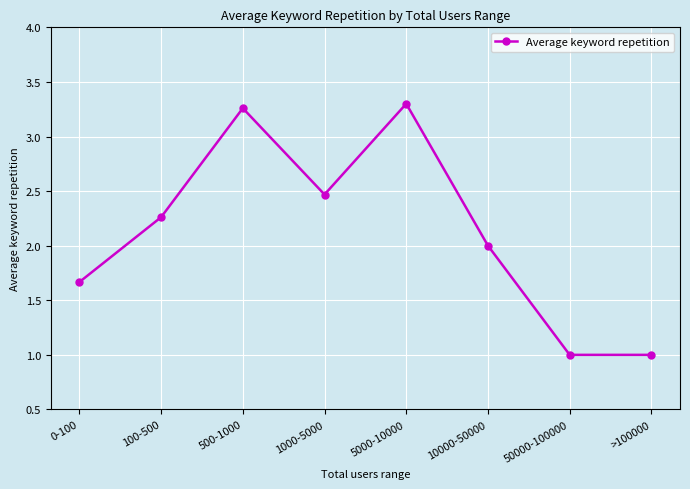

What is the smallest value displayed?

1.0